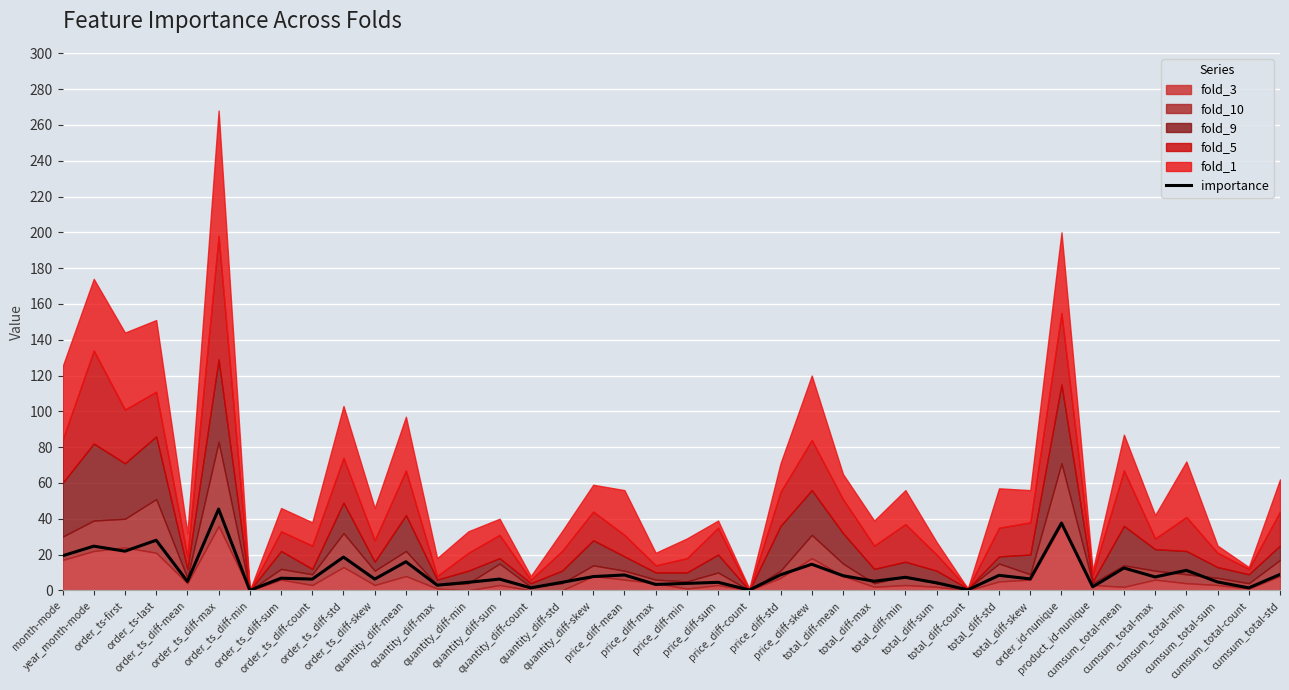

List the labels in order of value, largest first.

order_ts_diff-max, order_id-nunique, order_ts-last, year_month-mode, order_ts-first, month-mode, order_ts_diff-std, quantity_diff-mean, price_diff-skew, cumsum_total-mean, cumsum_total-min, cumsum_total-std, price_diff-std, price_diff-mean, total_diff-std, total_diff-mean, quantity_diff-skew, cumsum_total-max, total_diff-min, order_ts_diff-sum, total_diff-skew, order_ts_diff-count, order_ts_diff-skew, quantity_diff-sum, total_diff-max, order_ts_diff-mean, cumsum_total-sum, quantity_diff-min, quantity_diff-std, price_diff-sum, total_diff-sum, price_diff-min, price_diff-max, quantity_diff-max, product_id-nunique, quantity_diff-count, cumsum_total-count, total_diff-count, price_diff-count, order_ts_diff-min